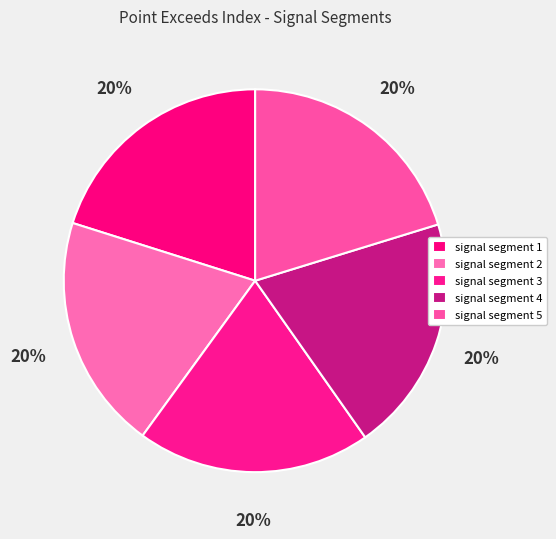

Count the number of slices in the pie.

5